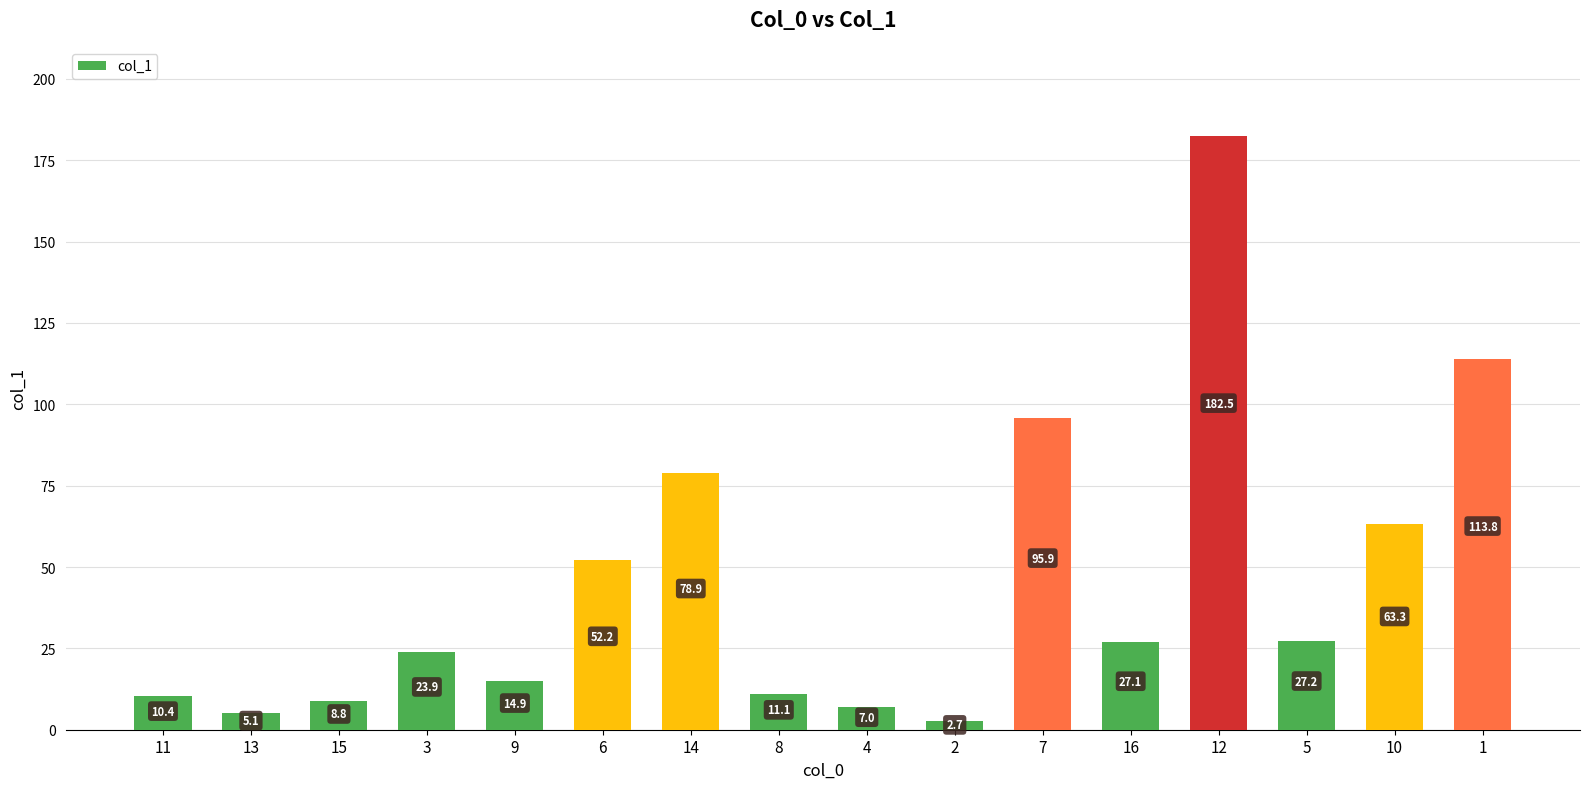

Reading left to right, what are all the values shown in this chart?

10.4	5.1	8.8	23.9	14.9	52.2	78.9	11.1	7.0	2.7	95.9	27.1	182.5	27.2	63.3	113.8